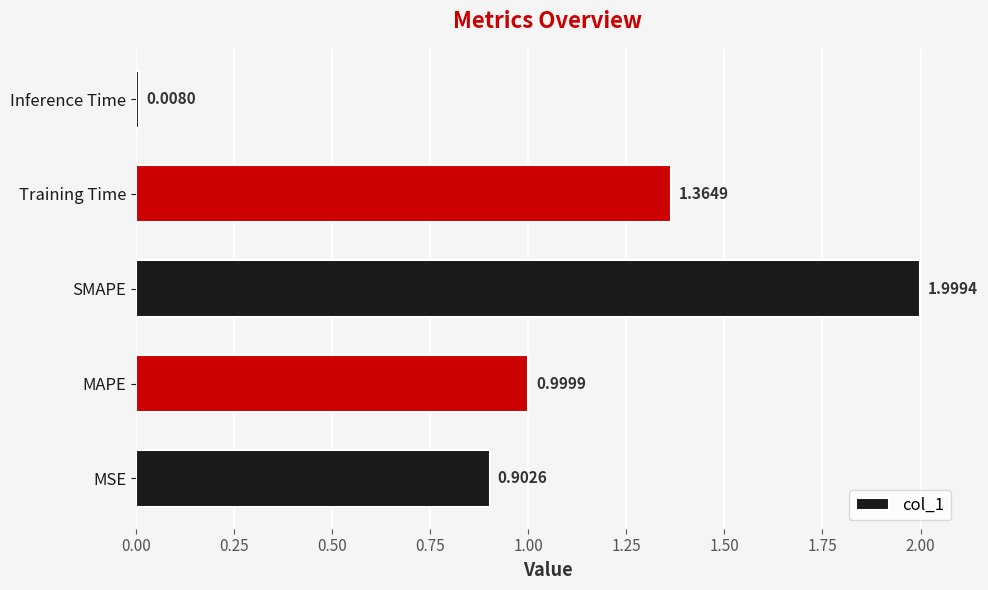

Rank the categories by value from lowest to highest.

Inference Time, MSE, MAPE, Training Time, SMAPE